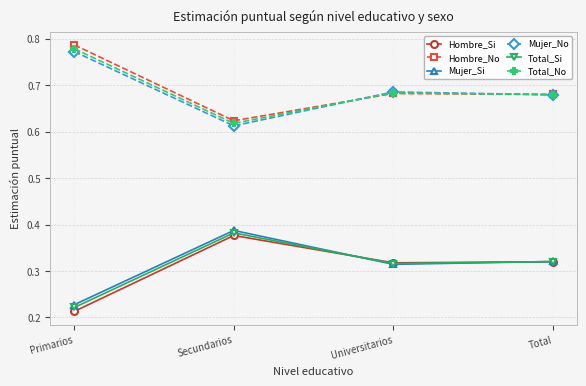

Which category has the lowest value in the Hombre_Si series?

Primarios